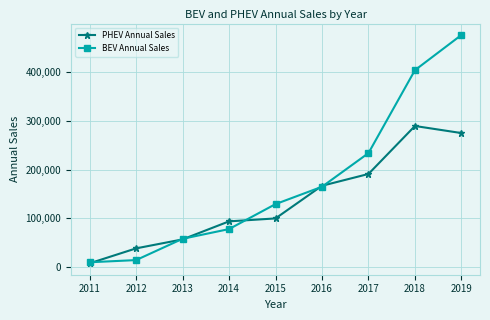

Reading left to right, extract all data points from this chart.

PHEV Annual Sales: 7997	38584	57005	93941	99949	166826	191021	289318	274830
BEV Annual Sales: 10111	14585	58205	78110	129269	164841	233761	403664	475791